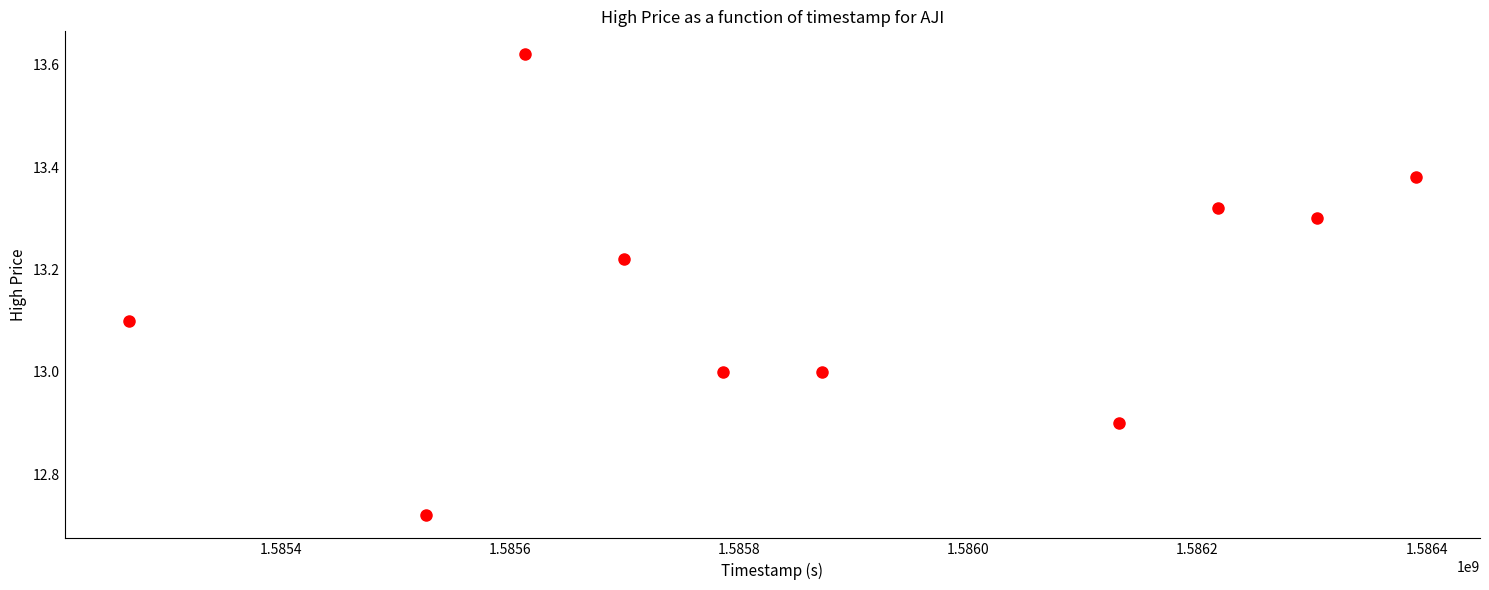

What is the average X value?

1585880640.0